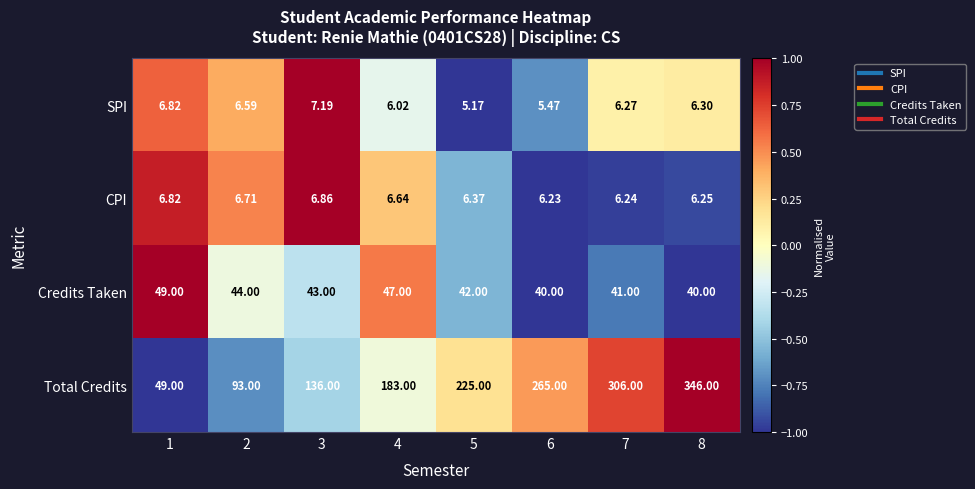

Which series has the widest spread of values?

Total Credits